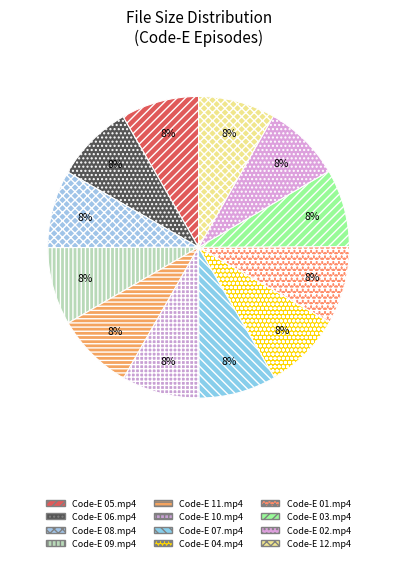

Count the number of slices in the pie.

12